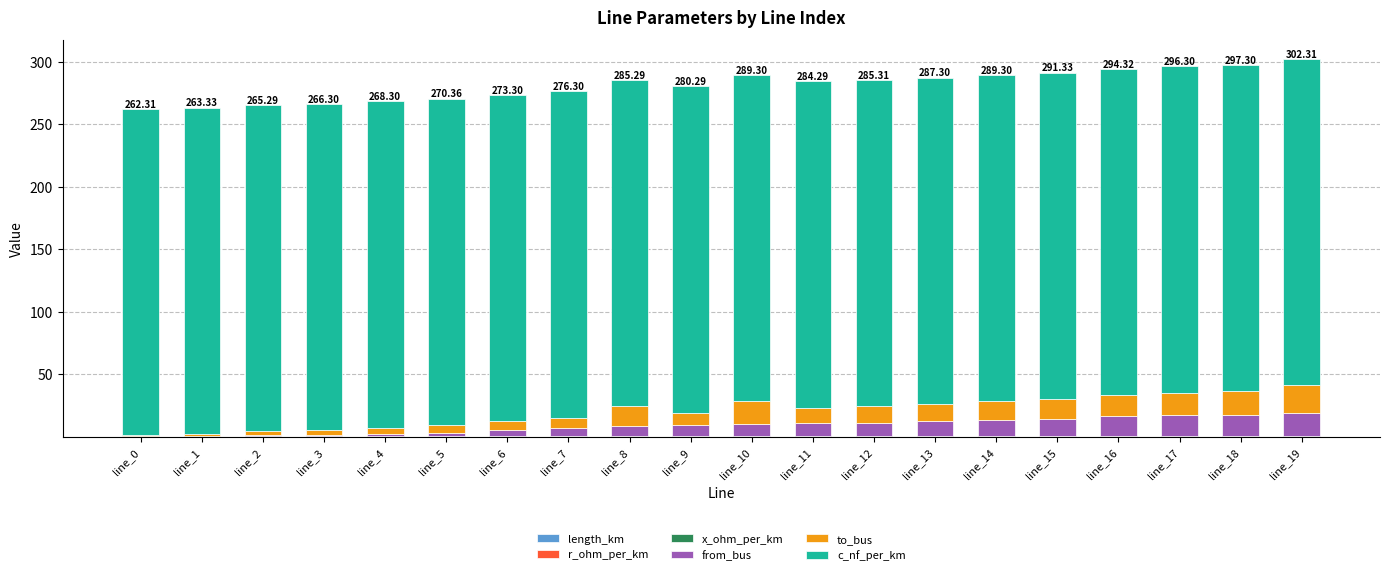

Are the bars grouped side by side (vs. stacked)?

No